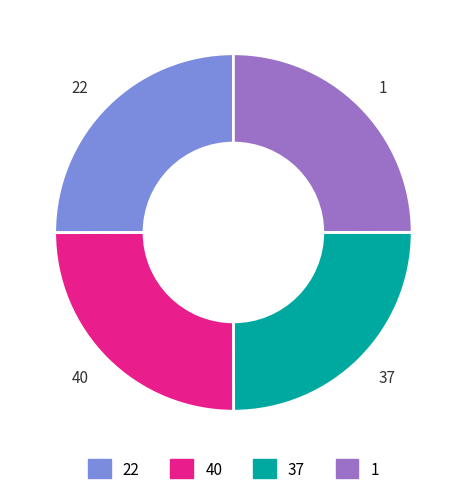

Is there any slice that represents more than half of the pie?

No